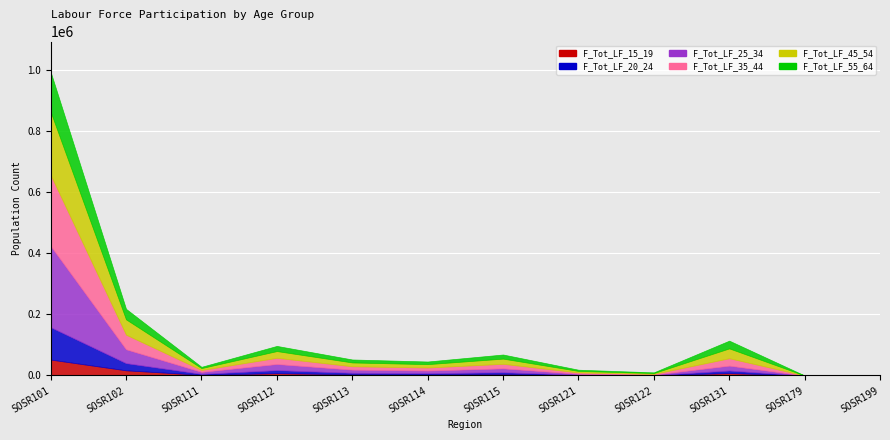

Reading right to left, extract all data points from this chart.

F_Tot_LF_15_19: SOSR199=84	SOSR179=9	SOSR131=7986	SOSR122=726	SOSR121=1408	SOSR115=4852	SOSR114=3445	SOSR113=4024	SOSR112=7648	SOSR111=2301	SOSR102=16928	SOSR101=52090
F_Tot_LF_20_24: SOSR199=295	SOSR179=3	SOSR131=8335	SOSR122=745	SOSR121=1410	SOSR115=5864	SOSR114=4092	SOSR113=4946	SOSR112=9889	SOSR111=3180	SOSR102=23633	SOSR101=106089
F_Tot_LF_25_34: SOSR199=554	SOSR179=17	SOSR131=16074	SOSR122=1559	SOSR121=2990	SOSR115=12766	SOSR114=8672	SOSR113=10260	SOSR112=20136	SOSR111=6452	SOSR102=45308	SOSR101=266000
F_Tot_LF_35_44: SOSR199=250	SOSR179=13	SOSR131=24047	SOSR122=2213	SOSR121=4151	SOSR115=14705	SOSR114=9903	SOSR113=10946	SOSR112=20183	SOSR111=6100	SOSR102=47652	SOSR101=232239
F_Tot_LF_45_54: SOSR199=241	SOSR179=17	SOSR131=32288	SOSR122=2819	SOSR121=5034	SOSR115=17067	SOSR114=11089	SOSR113=12551	SOSR112=22105	SOSR111=6255	SOSR102=50258	SOSR101=206760
F_Tot_LF_55_64: SOSR199=194	SOSR179=13	SOSR131=25291	SOSR122=2213	SOSR121=3933	SOSR115=13415	SOSR114=8568	SOSR113=9668	SOSR112=16835	SOSR111=4125	SOSR102=34313	SOSR101=130237